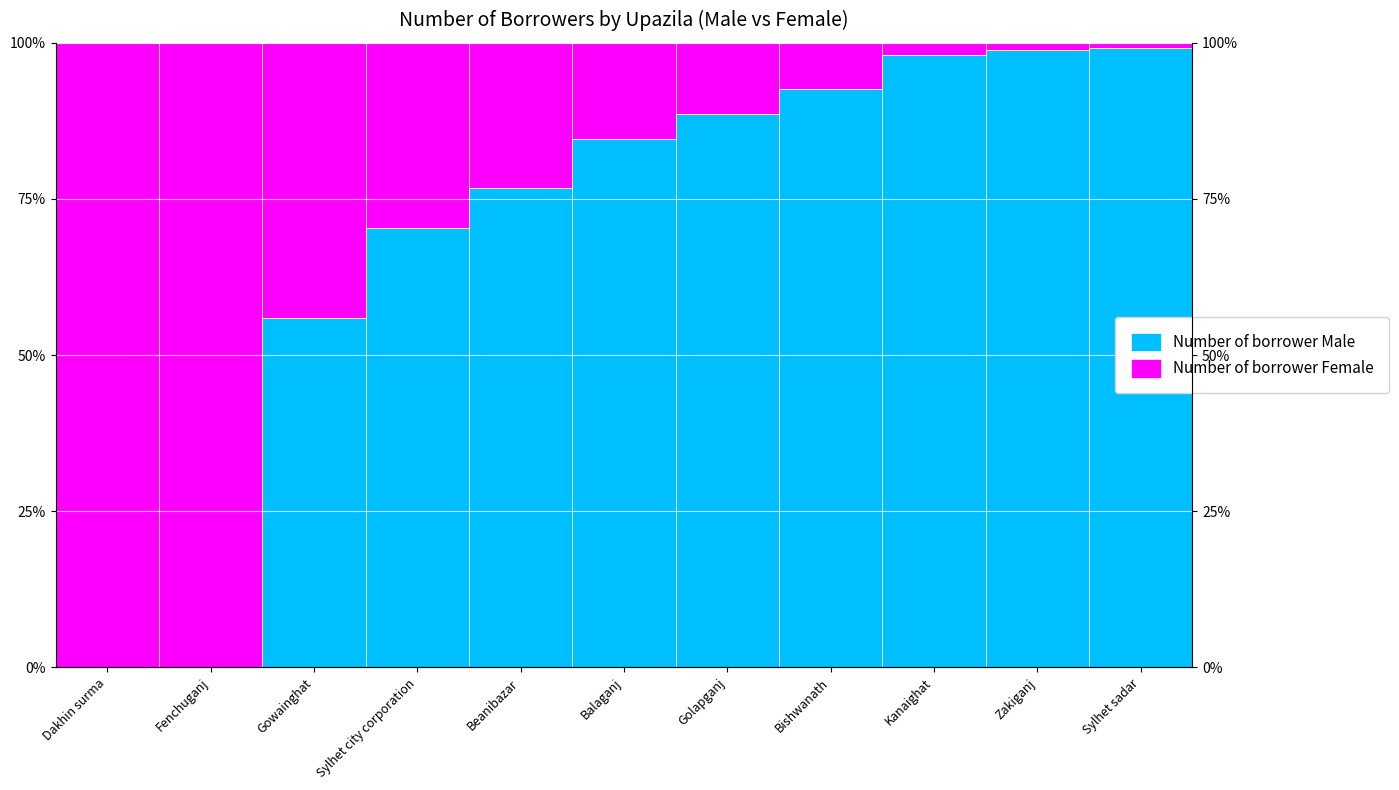

What is the maximum value for Number of borrower Male?

99.1